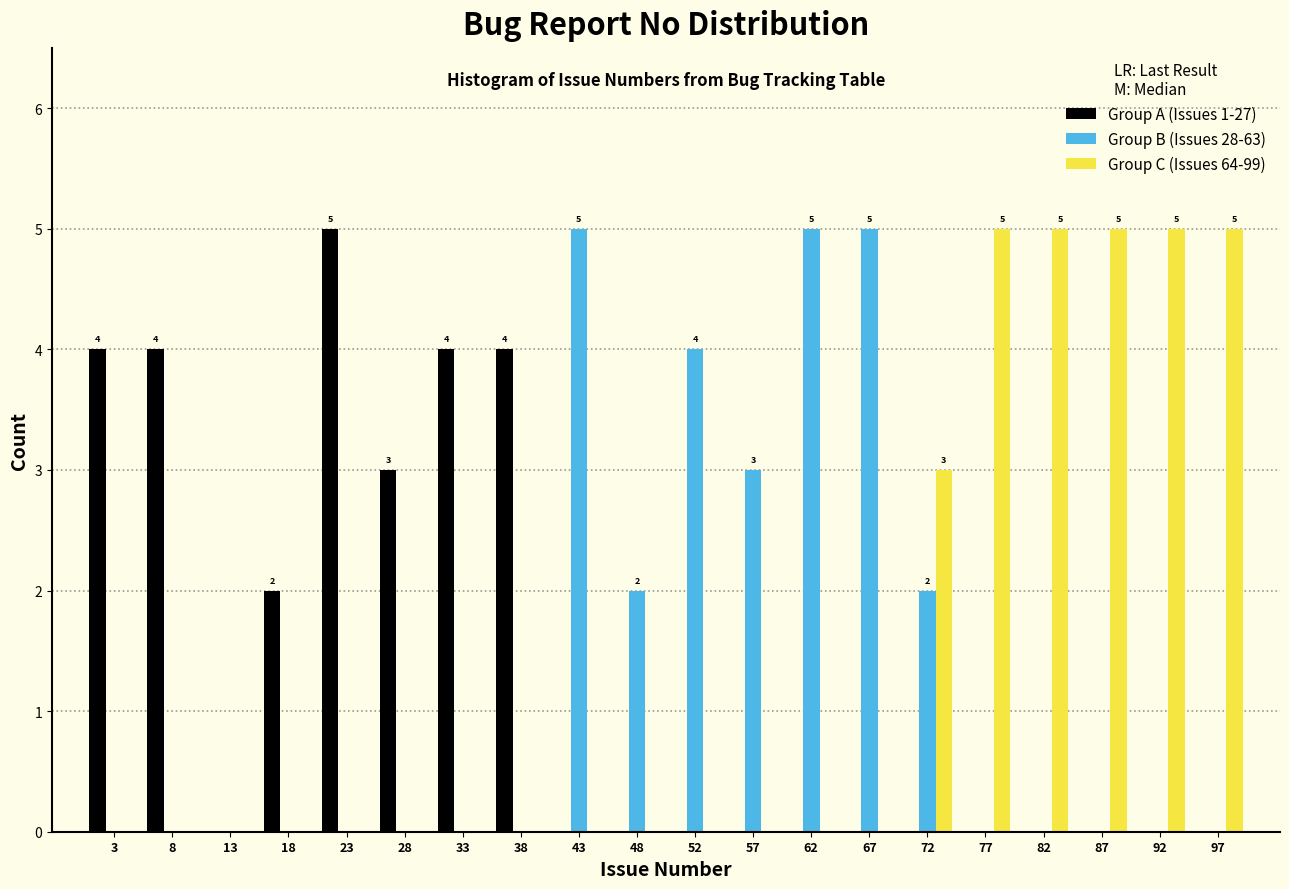

In the Group A (Issues 1-27) series, which range on the x-axis has the tallest bar?

20.6 to 25.5